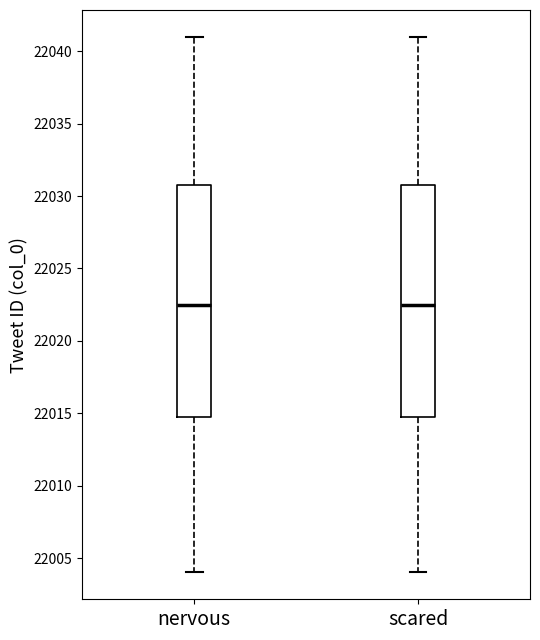

Reading left to right, transcribe this box plot: for each box, give where its median line is, the range the box spans, and where its two whiskers end, as read against the y-axis. The values are not printed on the chart, so give them approximately, as read against the axis.

nervous: median 22022.5, box 22015.0 to 22031.0, whiskers 22004.0 to 22041.0
scared: median 22022.5, box 22015.0 to 22031.0, whiskers 22004.0 to 22041.0